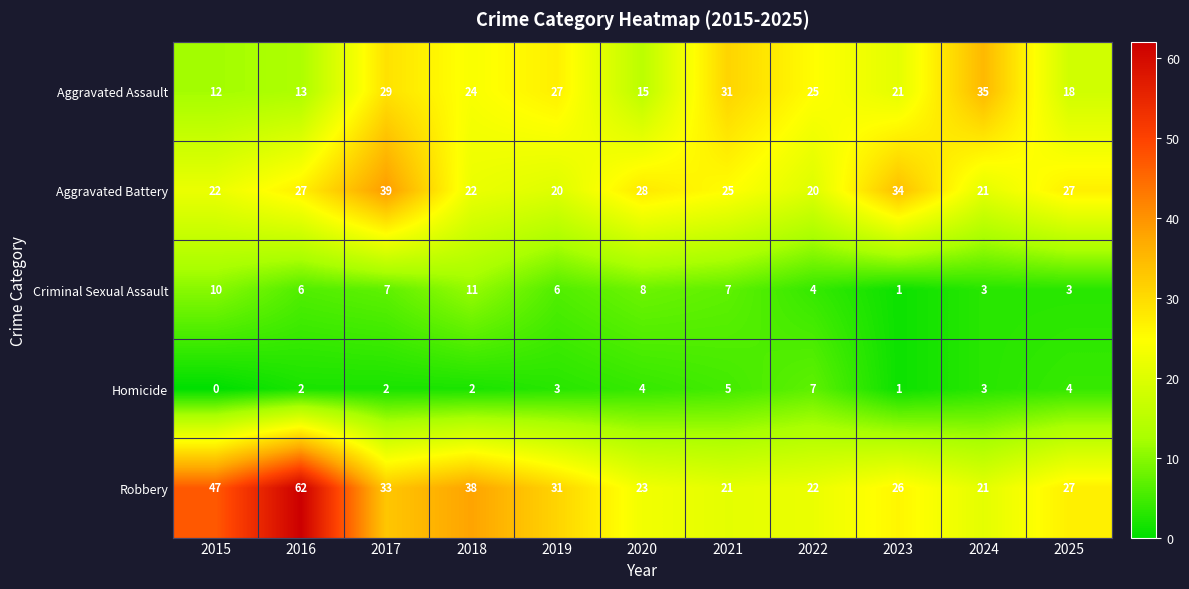

Read the Robbery value at 2022, to the nearest 10.

20